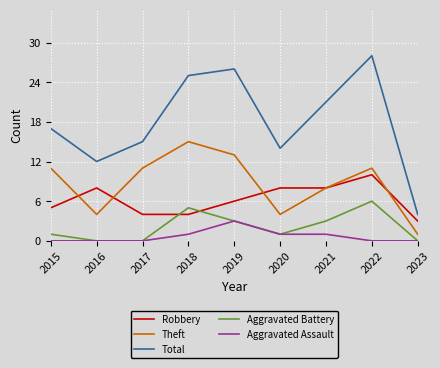

True or false: Theft has more than 1 points higher than both neighbors.

True